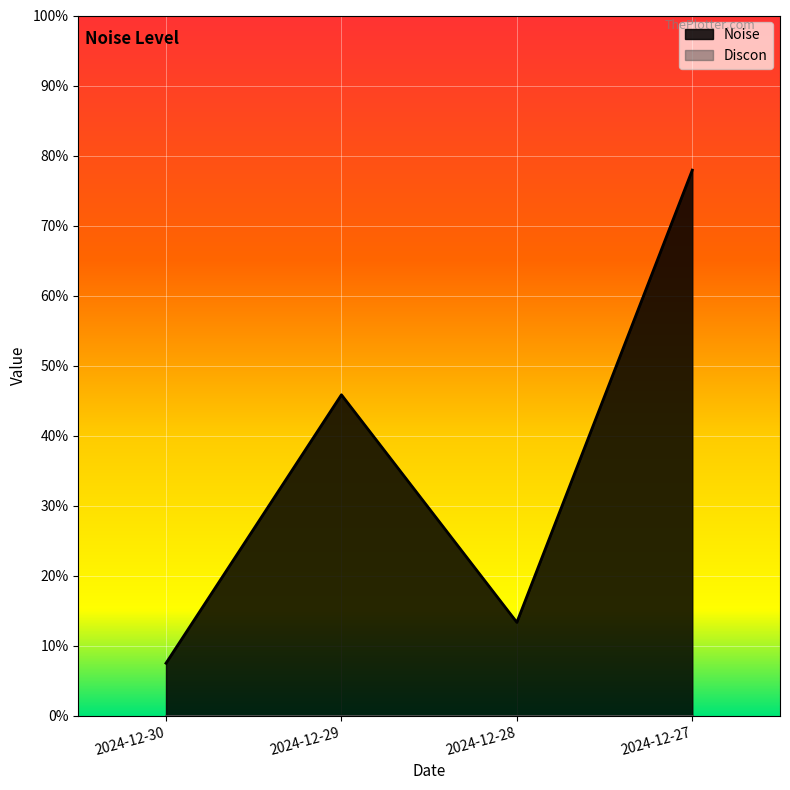

How many interior local peaks (higher than both neighbors) does the data have?

1